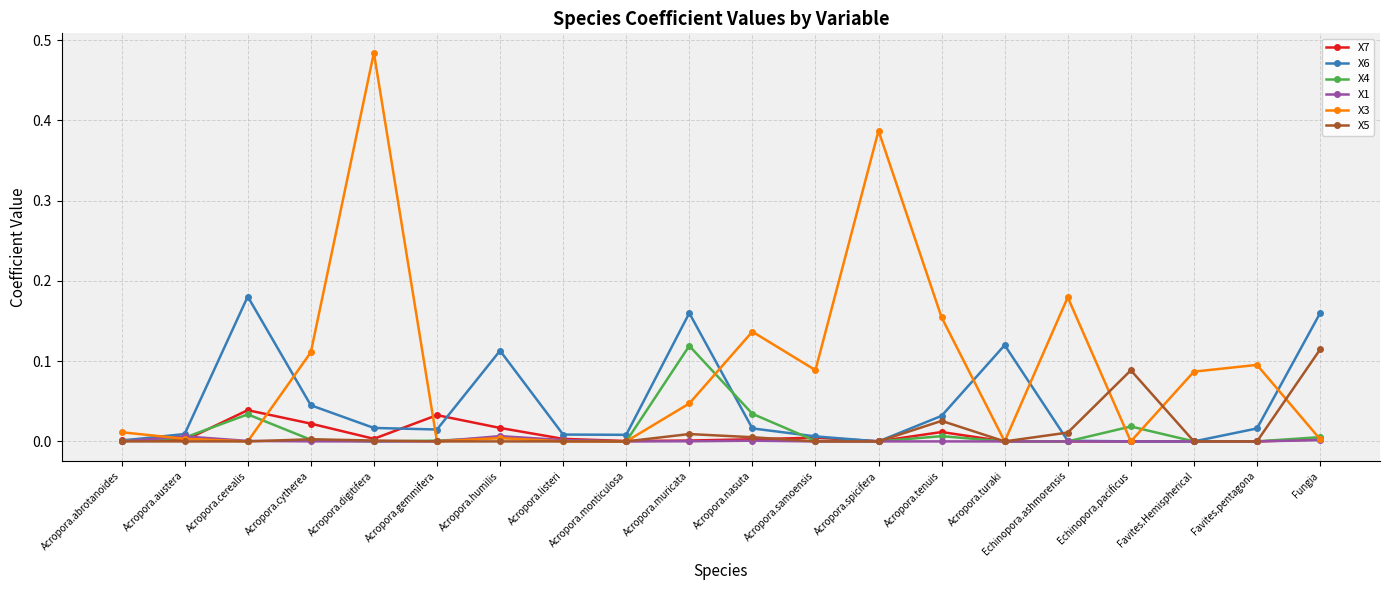

True or false: X1 has a value of 0.0 at Acropora.spicifera.

True